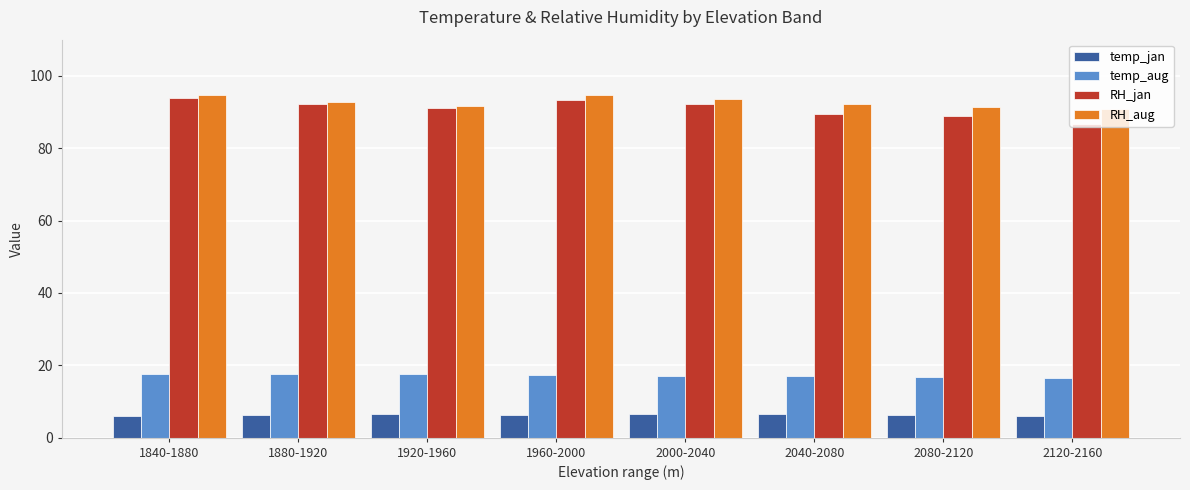

What is the average value of the temp_aug series?

17.2